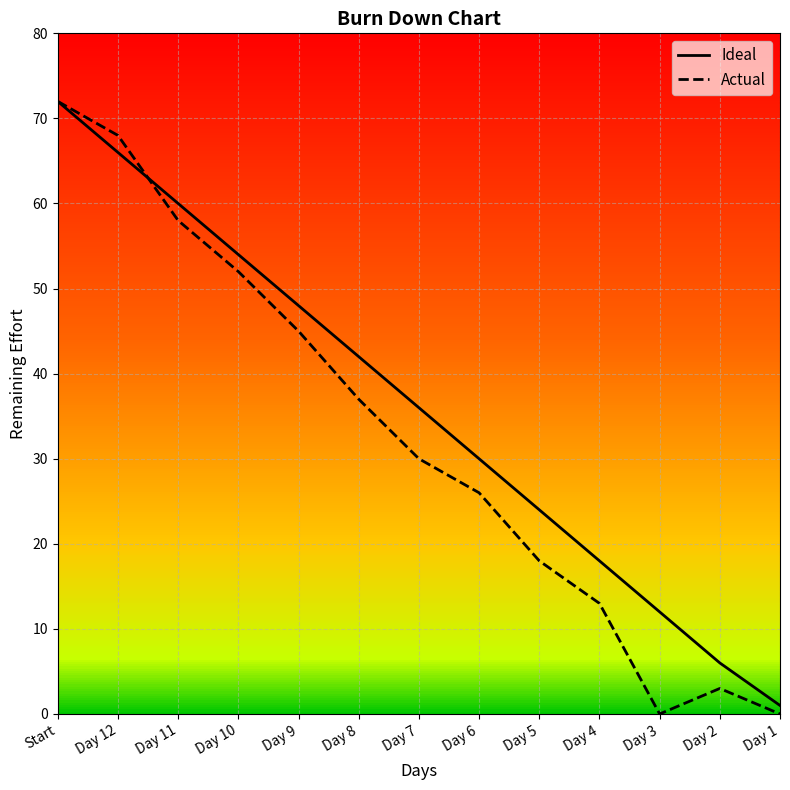

What is the value of the Actual point at the 7th from the left?

30